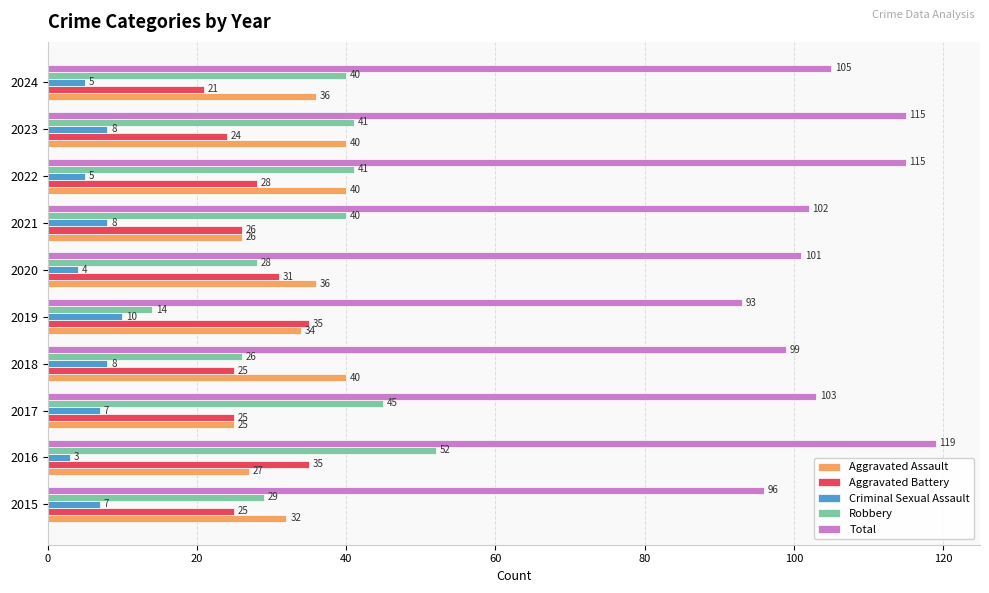

At which label is Total closest to 106?

2024